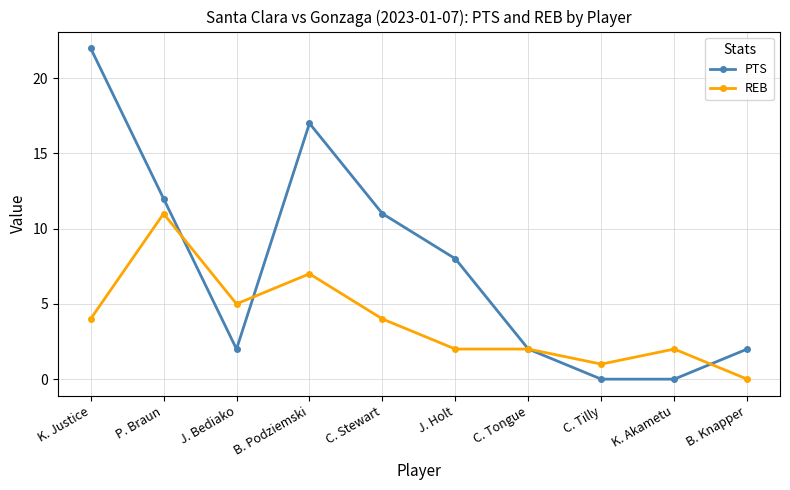

What is the label of the 6th point from the left?

J. Holt